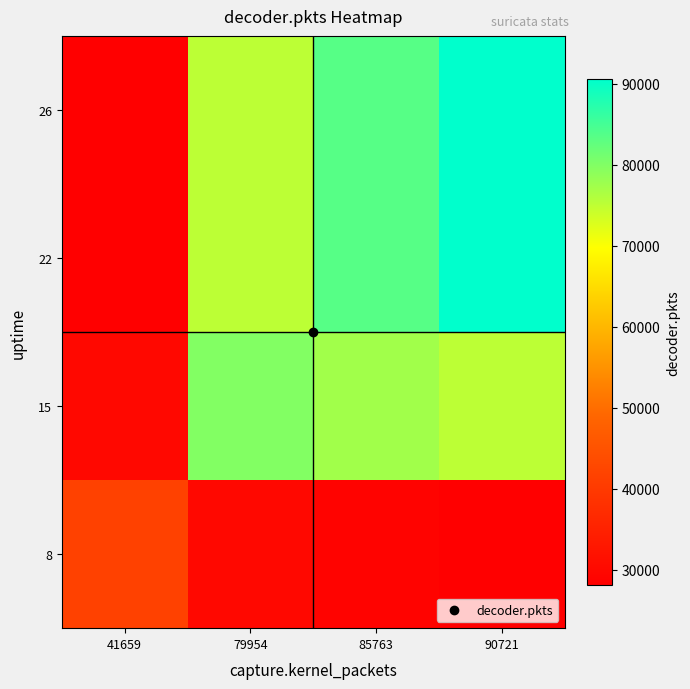

Reading left to right, extract all data points from this chart.

8: 41659=41513.6	79954=29965.7	85763=28933.1	90721=28131.4
15: 41659=30059.2	79954=79923.5	85763=77287.1	90721=75145.5
22: 41659=28245.0	79954=75099.8	85763=83431.2	90721=90575.5
26: 41659=28245.0	79954=75099.8	85763=83431.2	90721=90575.5